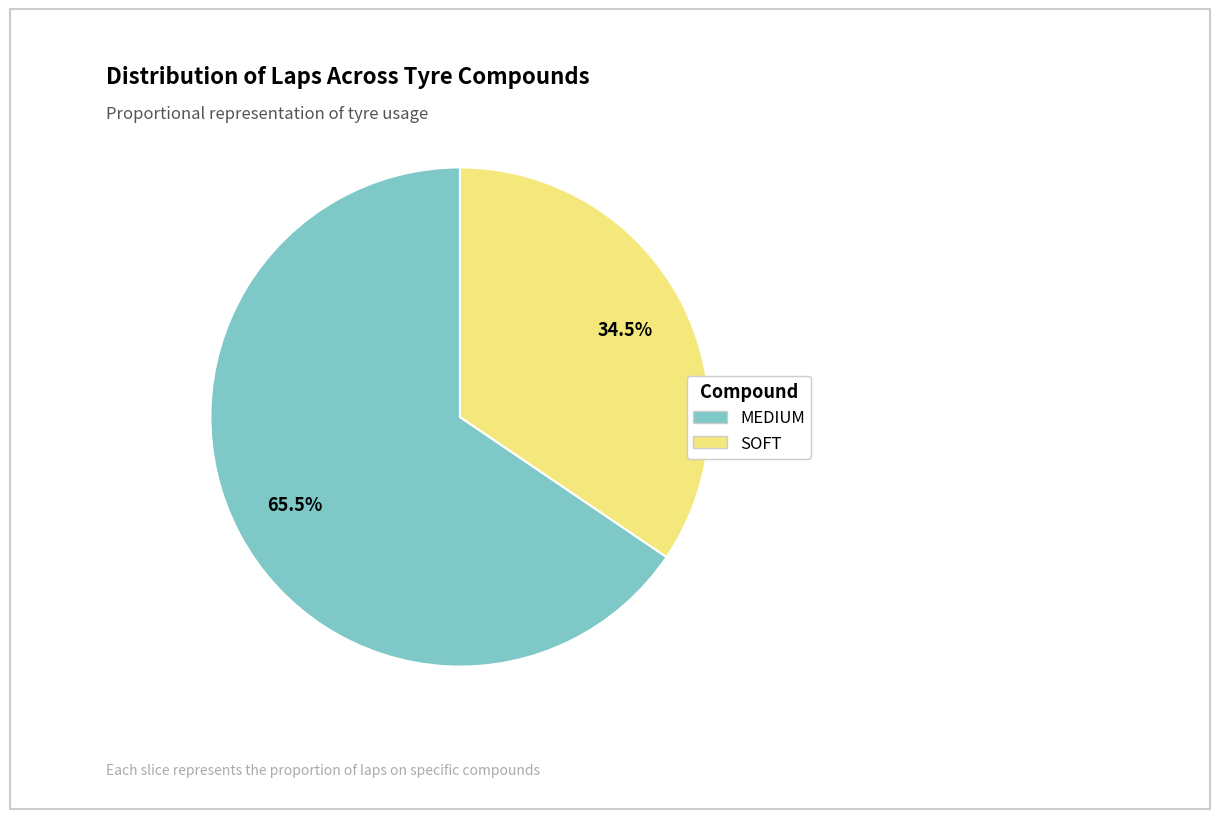

How many segments does this pie chart have?

2